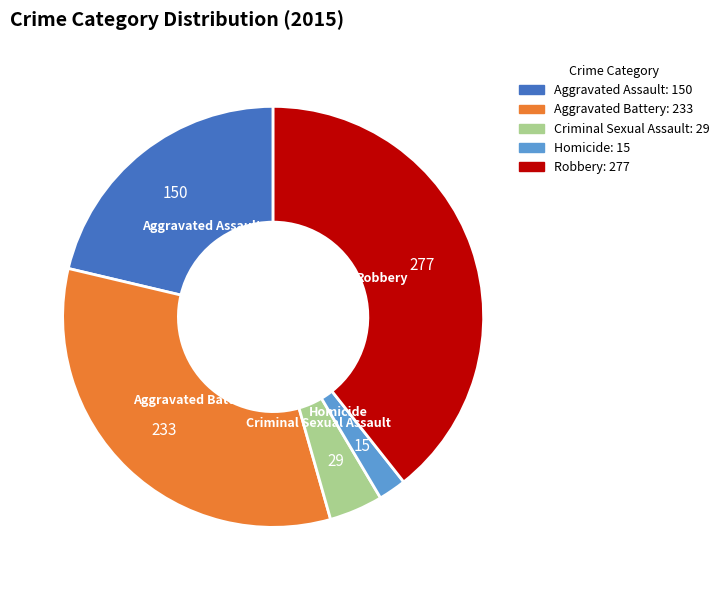

Which has a higher value, Criminal Sexual Assault or Homicide?

Criminal Sexual Assault